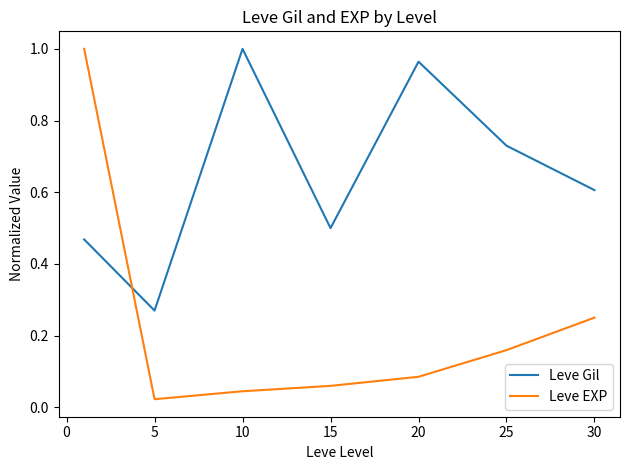

Which series has the widest spread of values?

Leve EXP